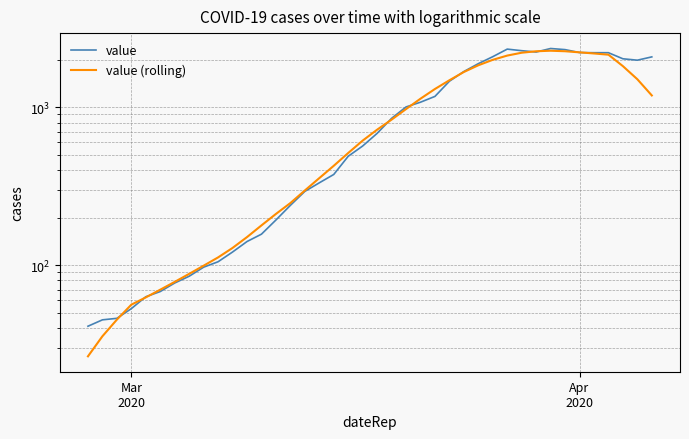

What is the value of the value (rolling) point at the 34th from the left?

2262.9